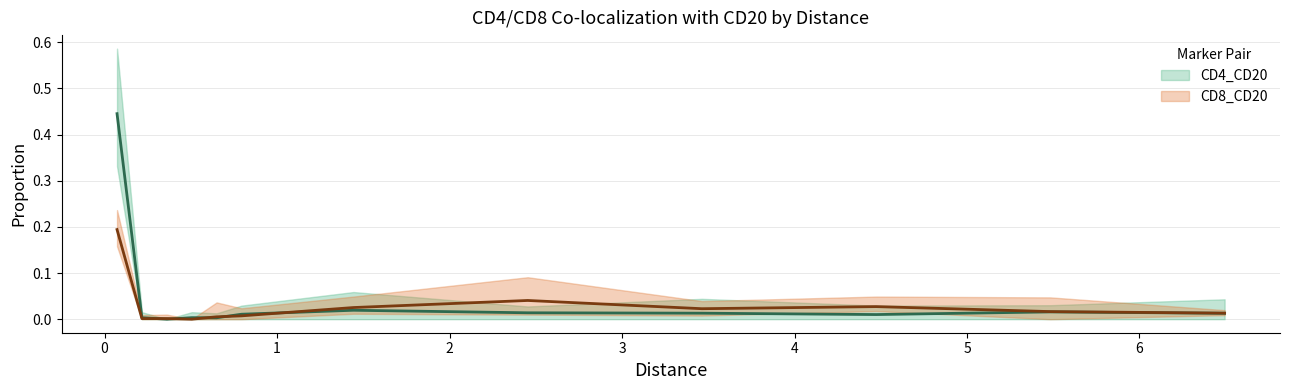

At 0.7936508, list the series in order from smallest to largest.

CD4_CD20_lo, CD8_CD20_lo, CD8_CD20_mean, CD4_CD20_mean, CD8_CD20_hi, CD4_CD20_hi